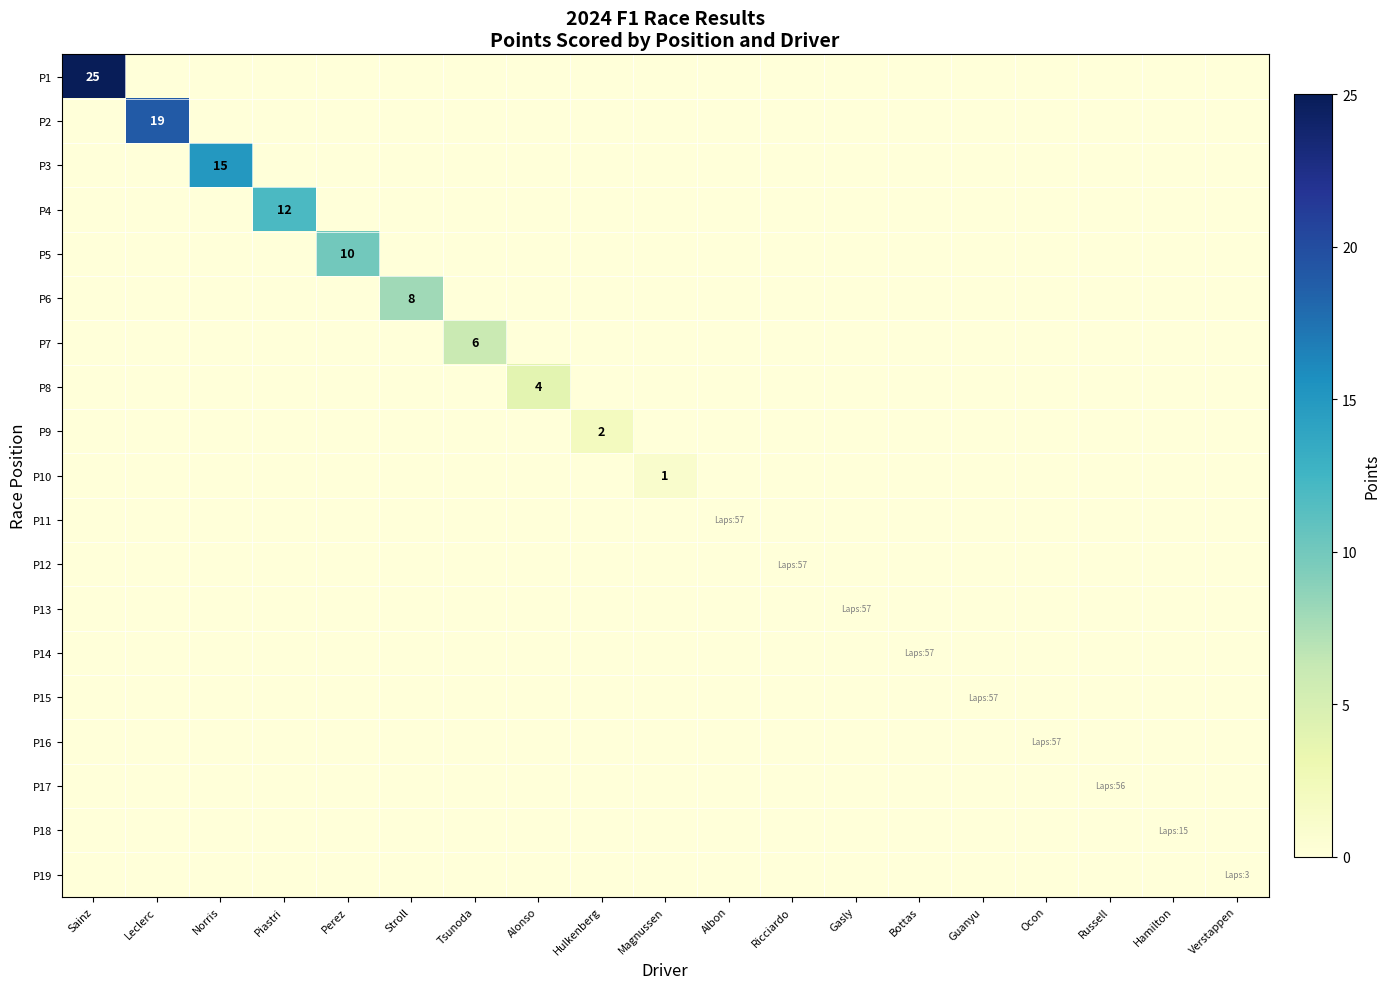

Where is P6 nearest to the value 4?

Sainz